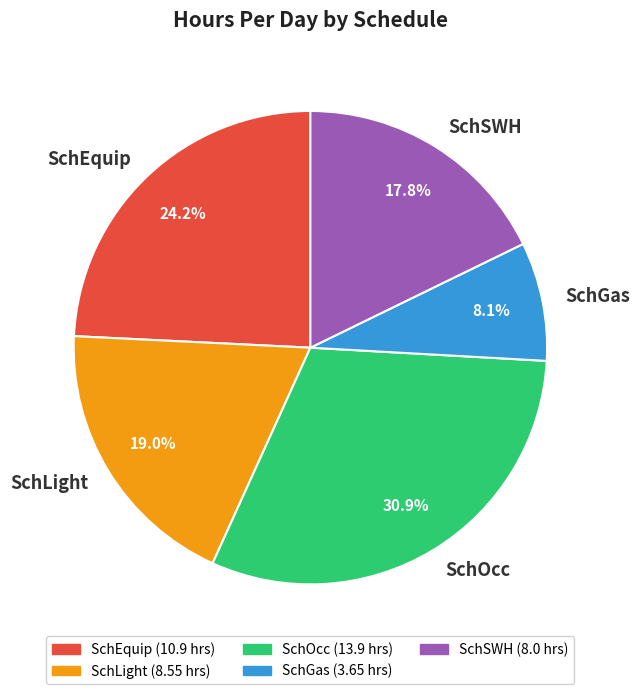

How many slices are in this pie chart?

5